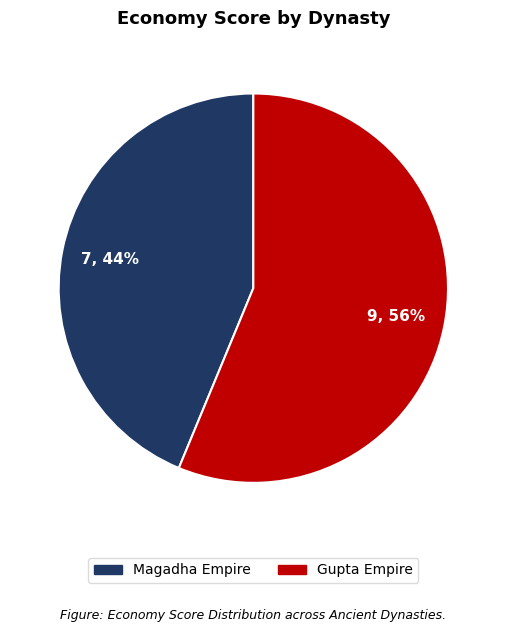

Do Magadha Empire and Gupta Empire together represent more than half of the pie?

Yes